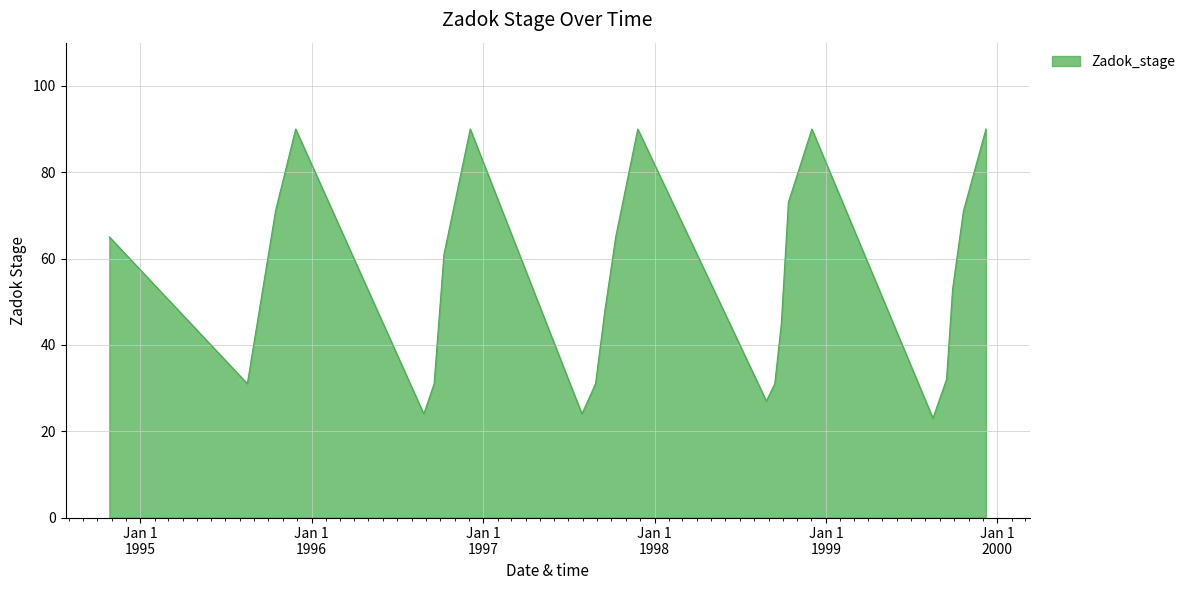

What is the smallest value displayed?

23